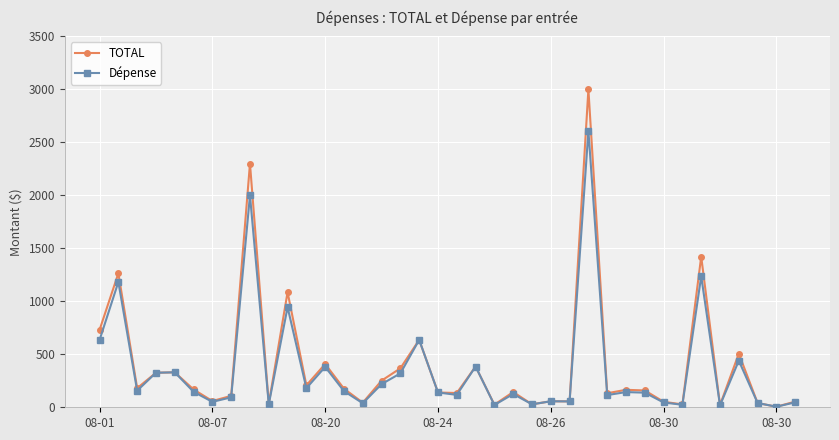

How many values in the TOTAL series exceed 164?

19